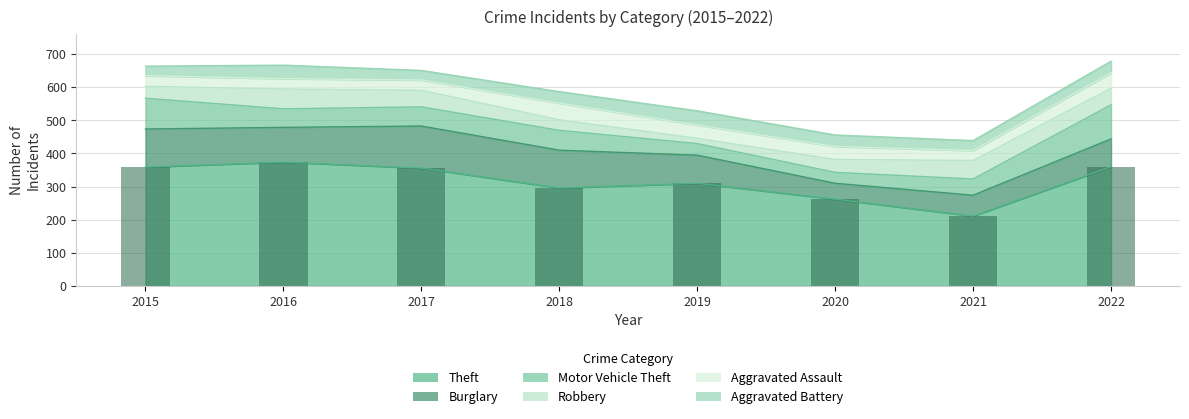

Reading left to right, what are all the values shown in this chart?

Theft: 2015=359	2016=374	2017=356	2018=296	2019=310	2020=262	2021=211	2022=360
Burglary: 2015=115	2016=105	2017=127	2018=114	2019=85	2020=48	2021=63	2022=84
Motor Vehicle Theft: 2015=93	2016=56	2017=58	2018=60	2019=35	2020=33	2021=49	2022=103
Robbery: 2015=36	2016=60	2017=50	2018=32	2019=16	2020=39	2021=56	2022=50
Aggravated Assault: 2015=32	2016=31	2017=31	2018=50	2019=40	2020=39	2021=30	2022=47
Aggravated Battery: 2015=29	2016=41	2017=29	2018=35	2019=43	2020=35	2021=30	2022=35